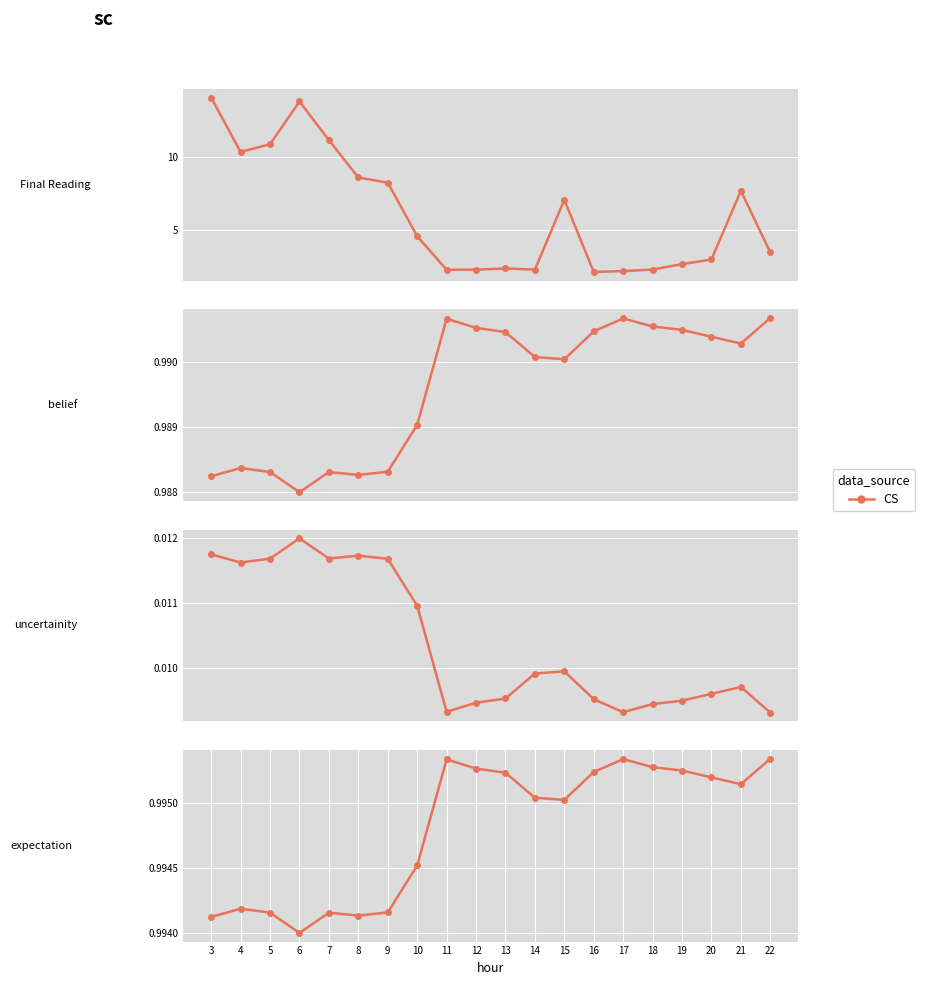

The belief series shows 1.0 at 10. True or false?

True